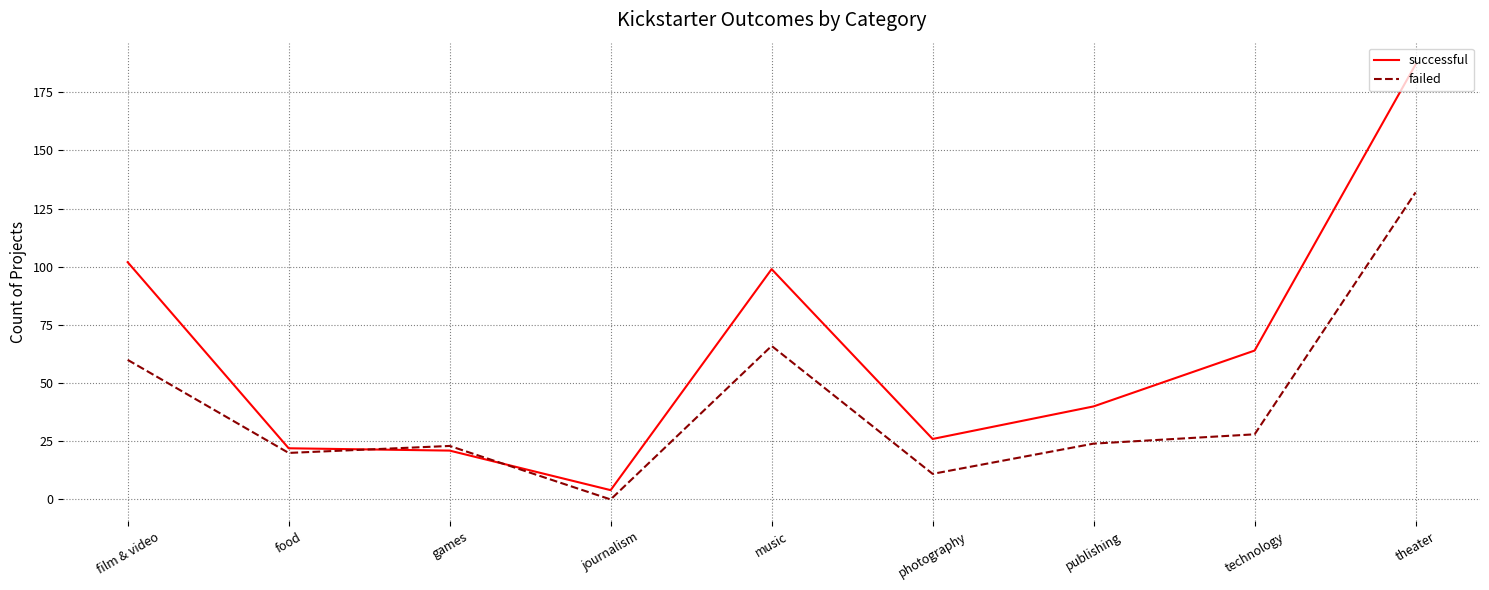

The value of successful at technology is 64. True or false?

True